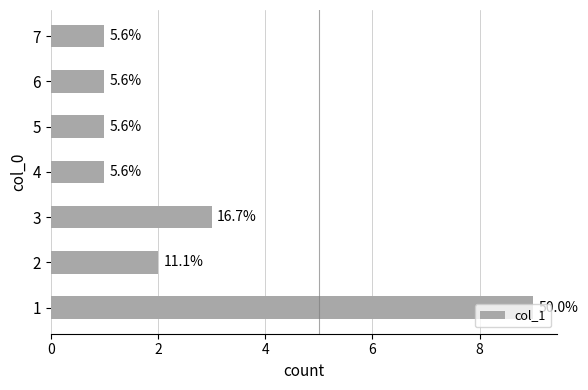

Are the bars horizontal?

Yes